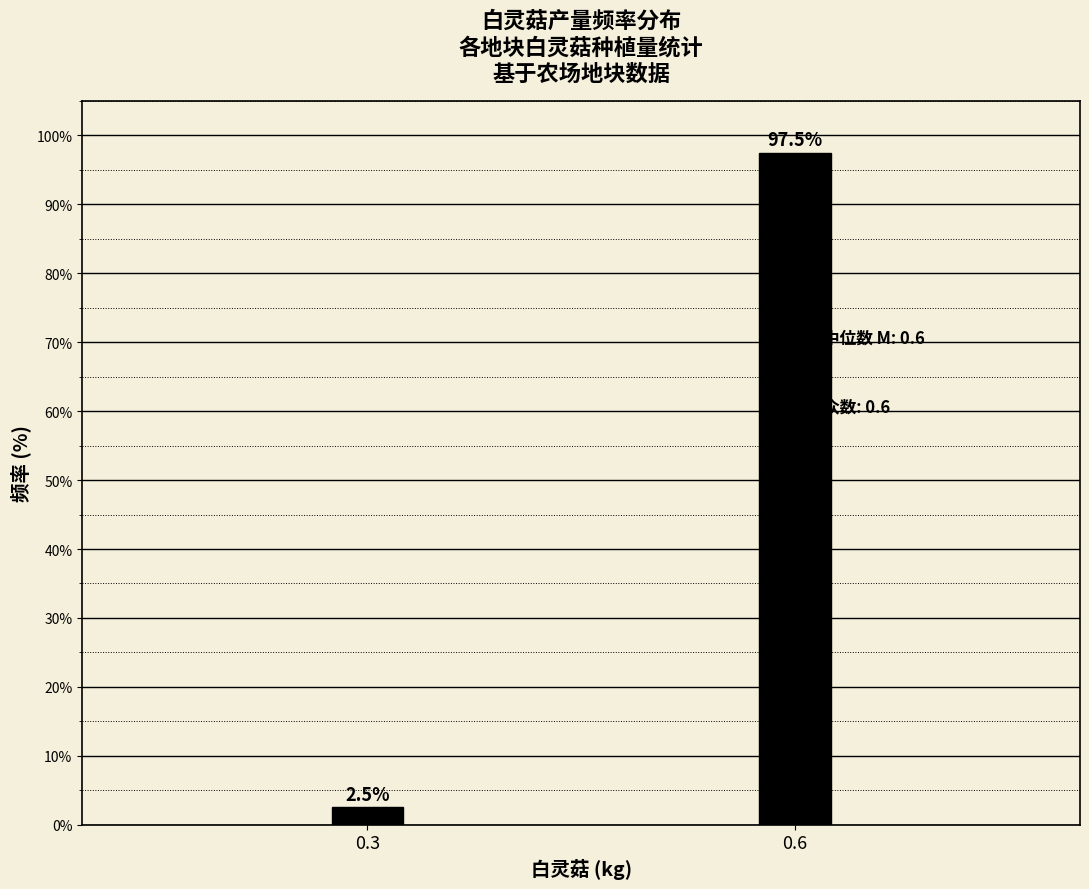

Reading left to right, transcribe all the data shown in this chart.

2.5	97.5